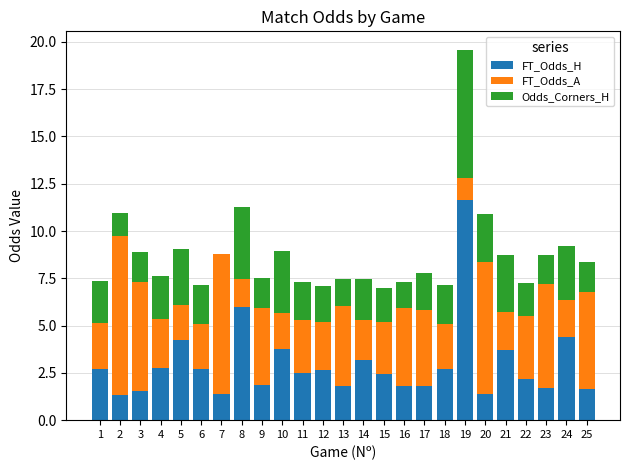

What is the highest value of the FT_Odds_H series?

11.6